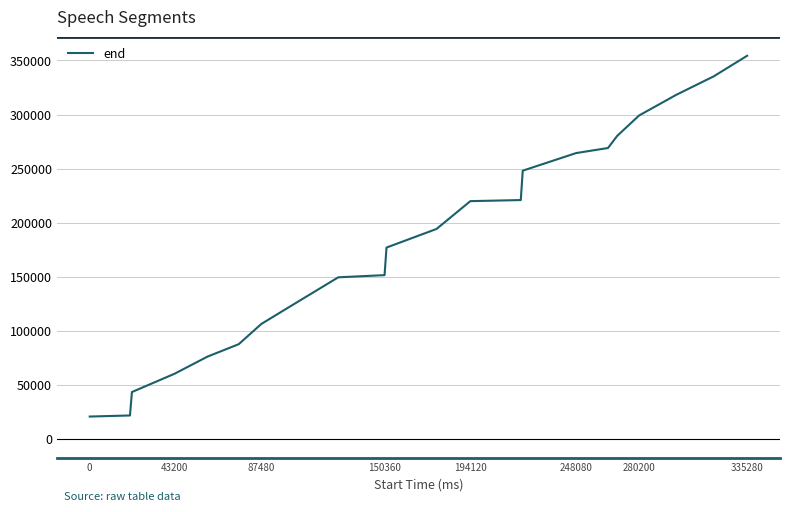

What is the difference between the maximum and minimum values?

333840